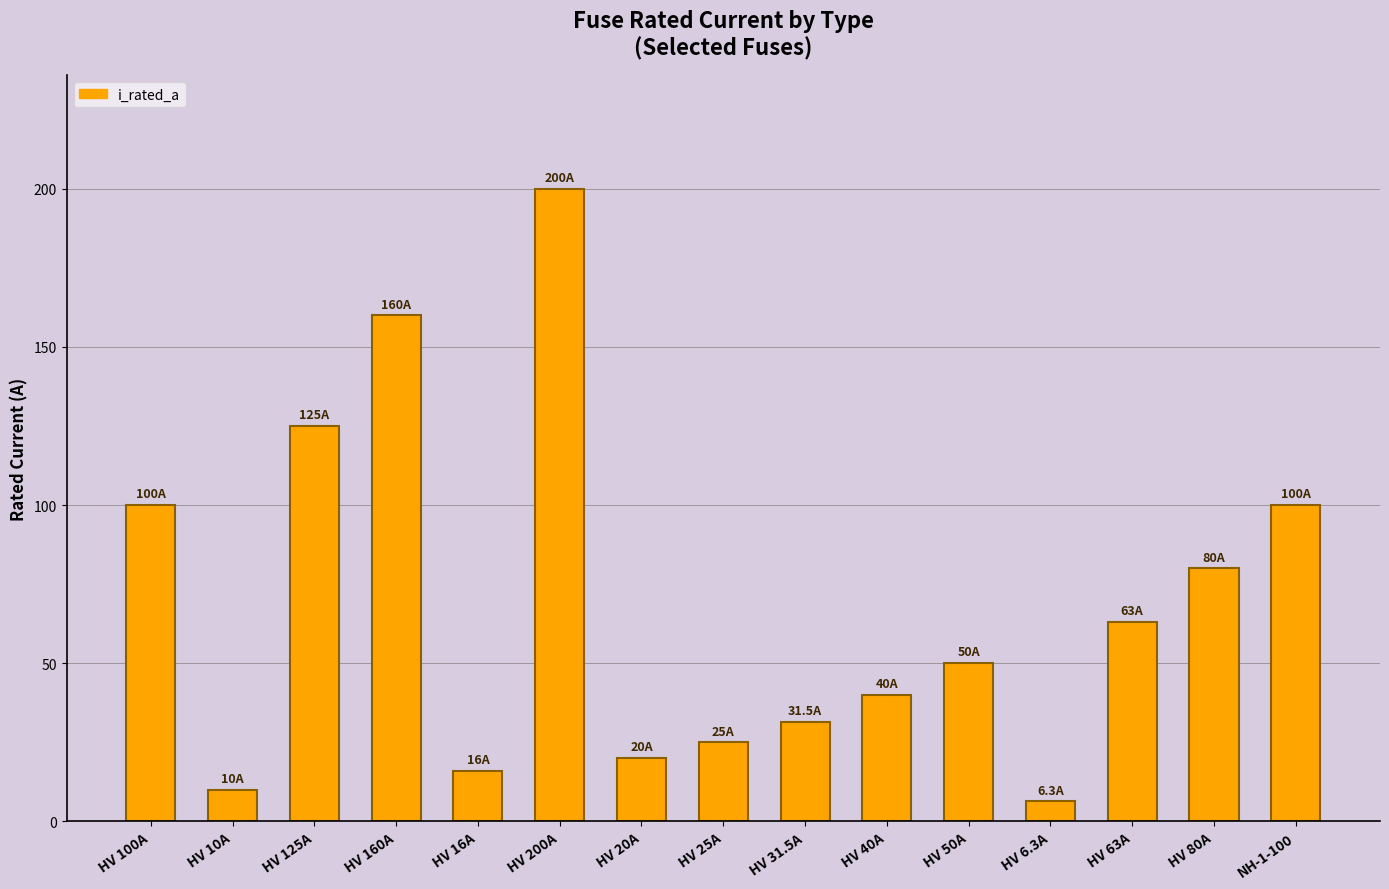

What is the sum of all values?

1026.8